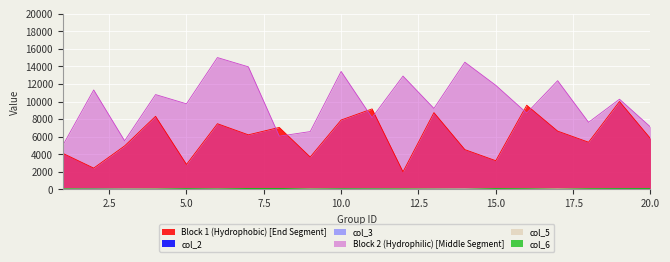

What are all the series names shown in the legend?

Block 1 (Hydrophobic) [End Segment], col_2, col_3, Block 2 (Hydrophilic) [Middle Segment], col_5, col_6